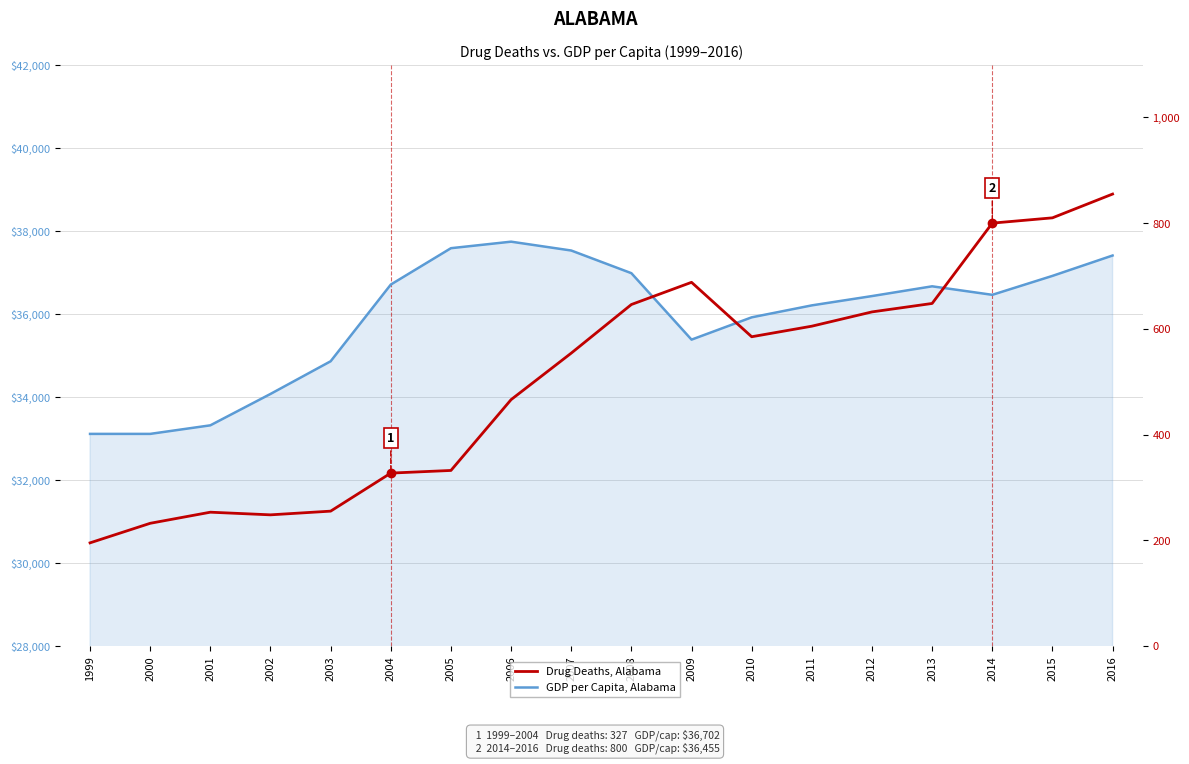

True or false: GDP per Capita, Alabama and Drug Deaths, Alabama cross at least once.

False